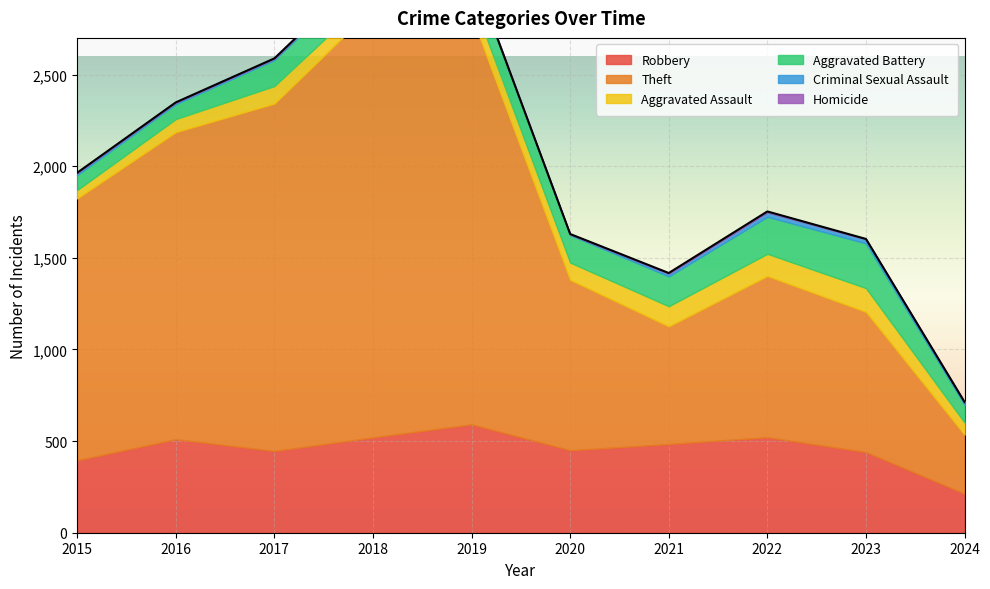

True or false: Aggravated Battery has a value of 218 at 2017.

False